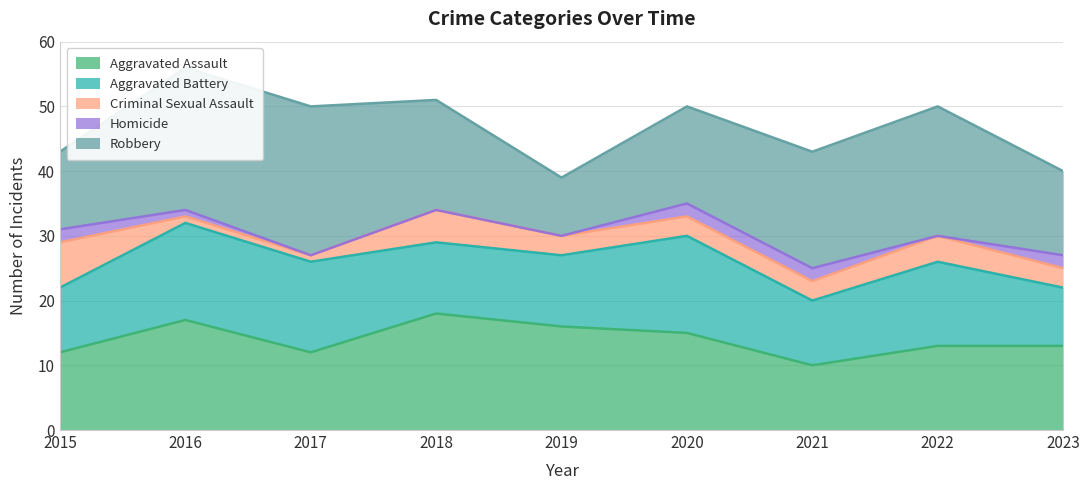

Which label corresponds to the largest value in the chart?

2017